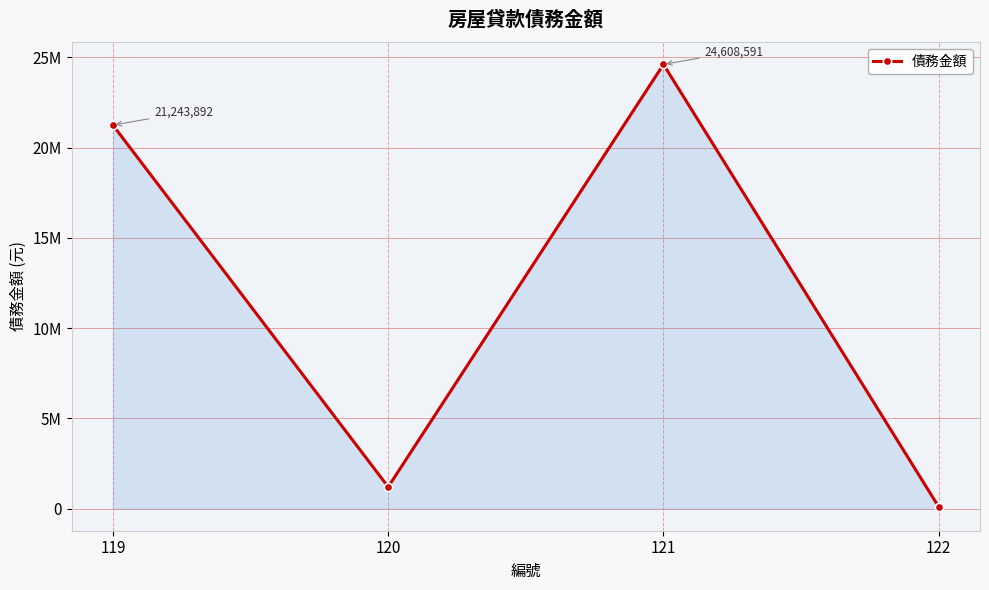

Rank the categories by value from highest to lowest.

121, 119, 120, 122